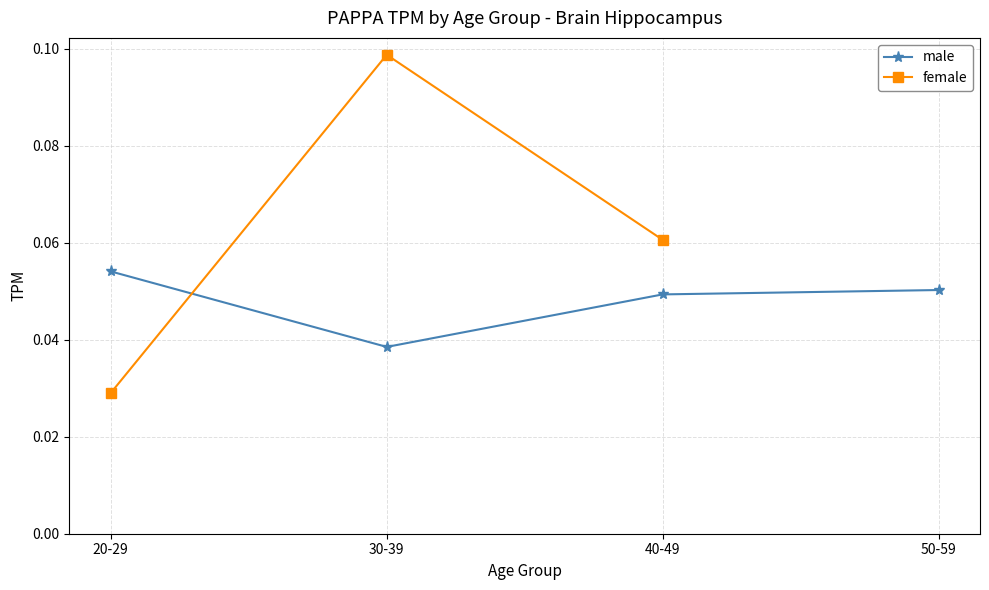

Which category has the highest value across all series?

30-39